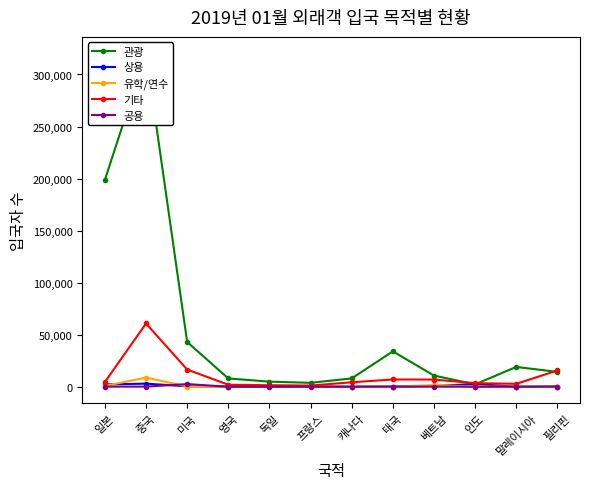

What is the difference between the 관광 values at 인도 and 캐나다?

5716